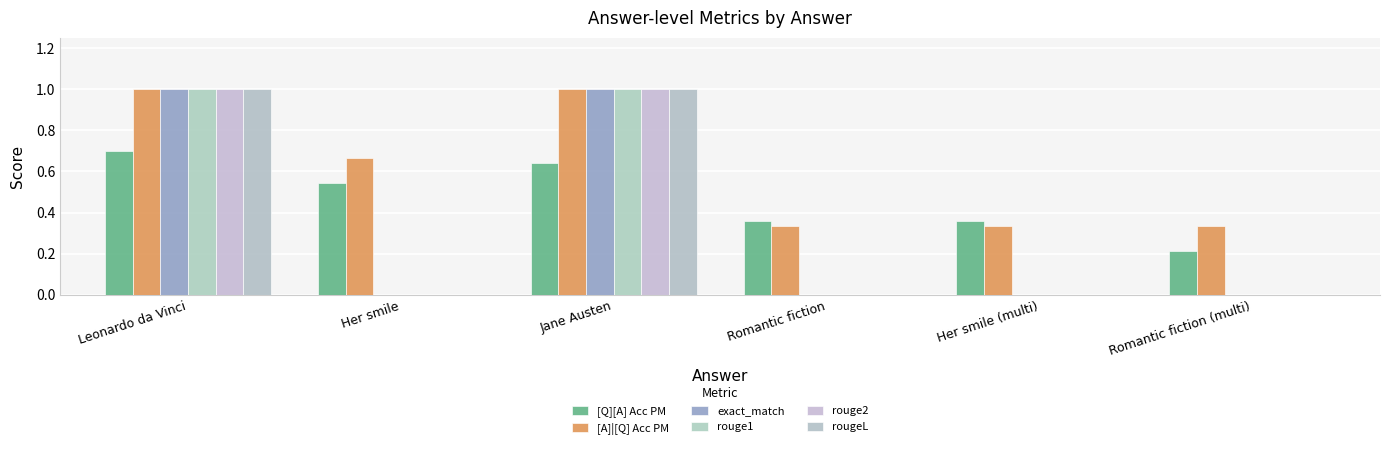

How many data points does each series have?

6